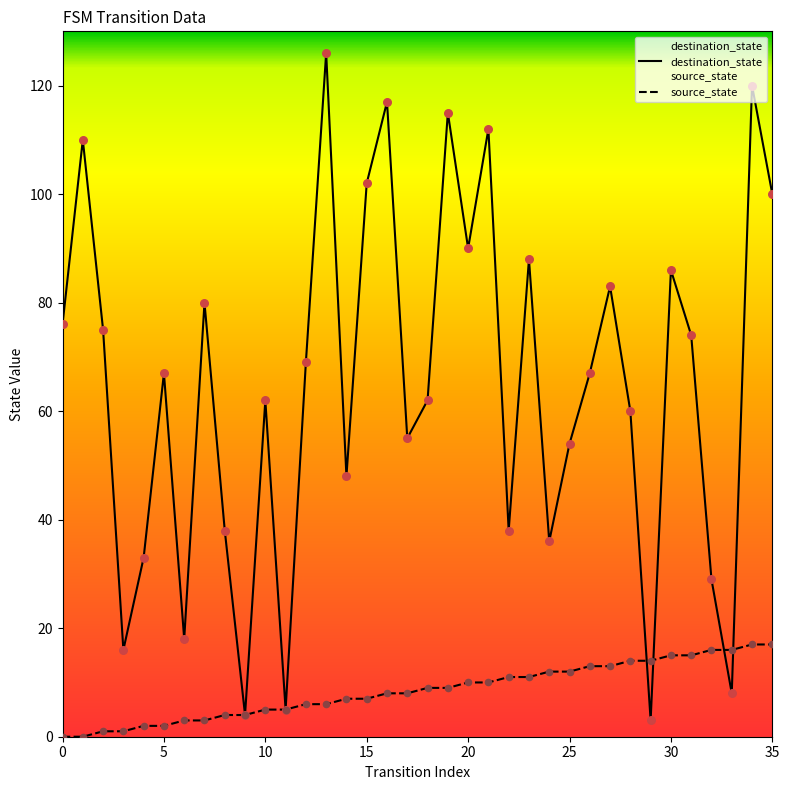

At how many categories does at least one series exceed 112?

4